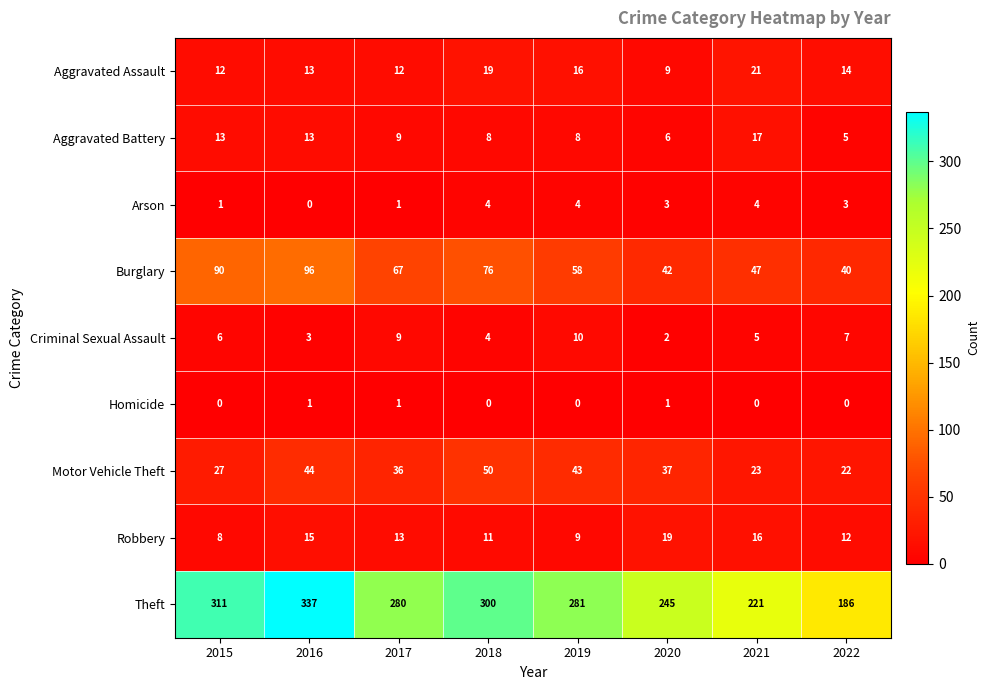

What is the greatest value displayed?

337